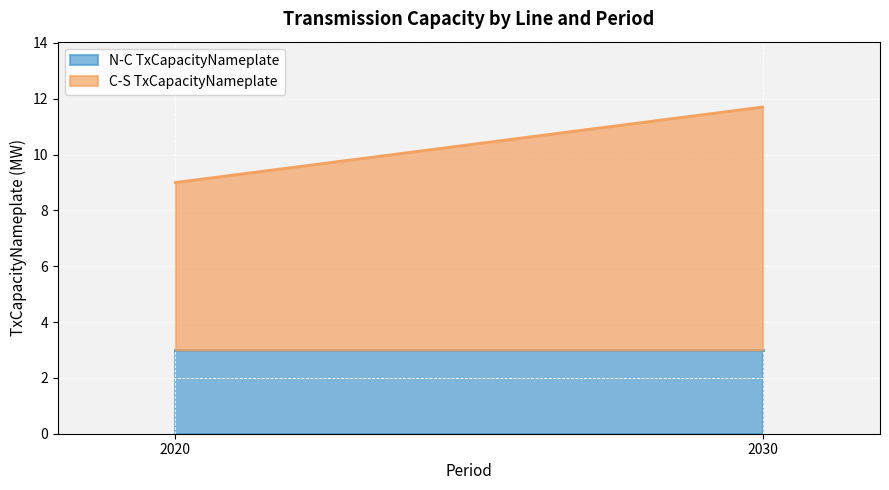

Reading left to right, extract all data points from this chart.

N-C TxCapacityNameplate: 3.0	3.0
C-S TxCapacityNameplate: 6.0	8.7